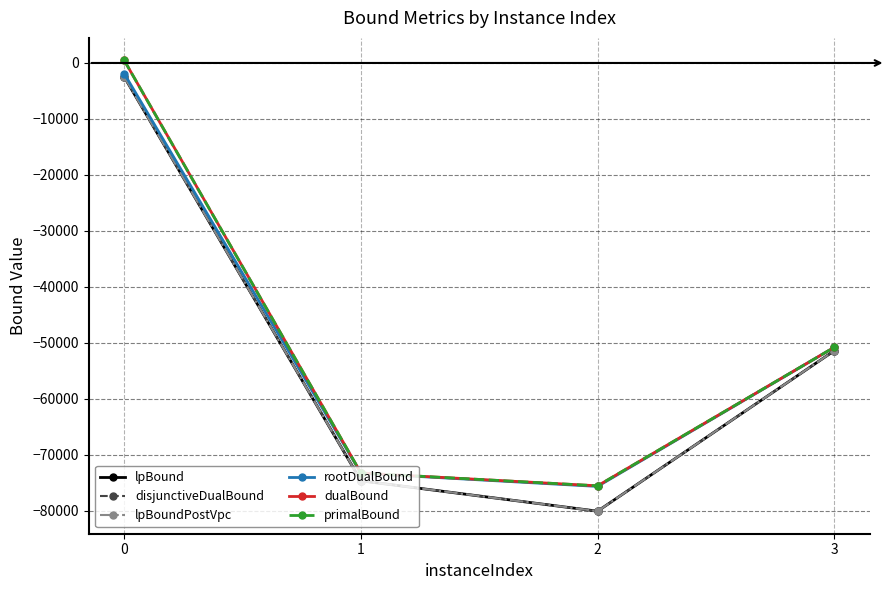

What is the value of the rootDualBound point at the 1st from the left?

-1918.5